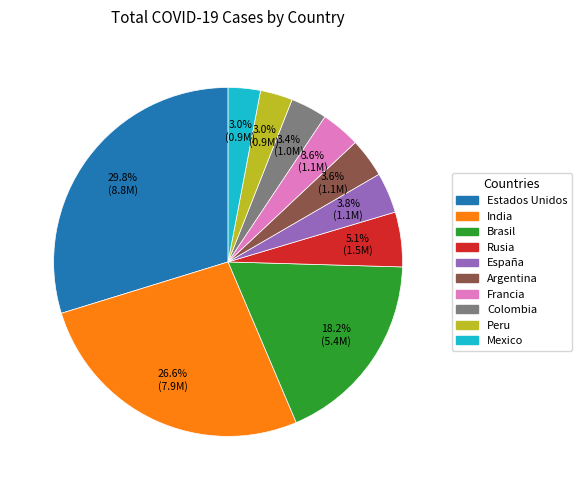

What percentage is the India slice, to the nearest percent?

27%